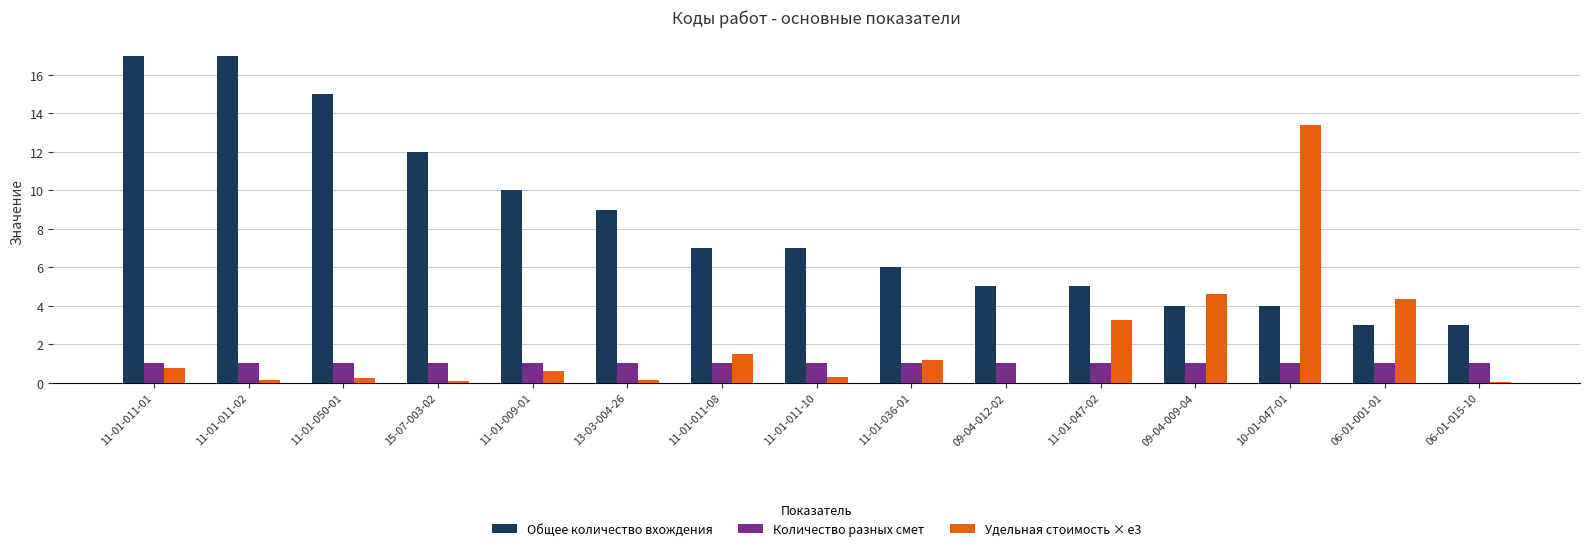

What is the greatest value displayed?

17.0